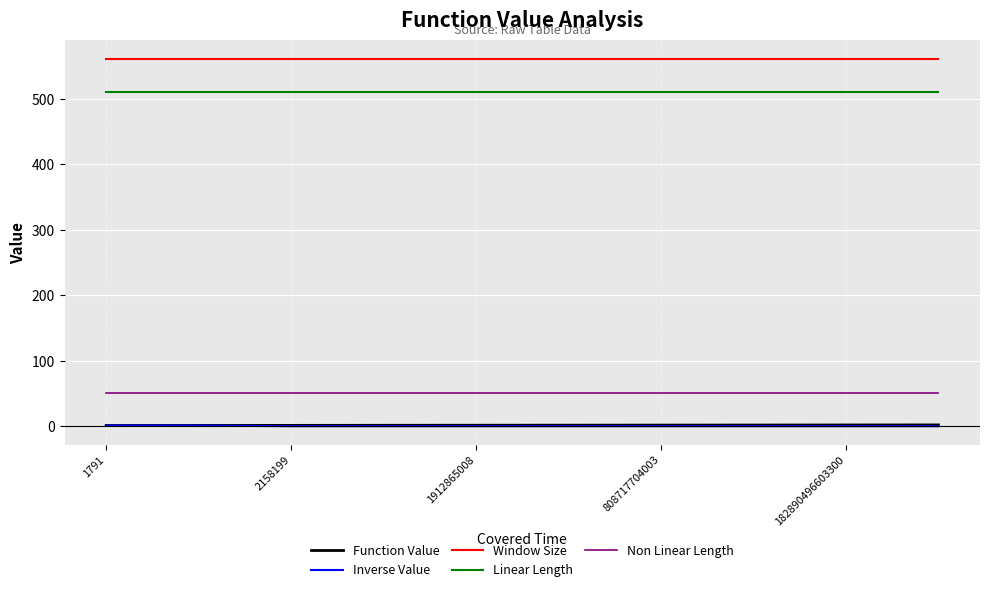

True or false: Non Linear Length and Window Size cross at least once.

False